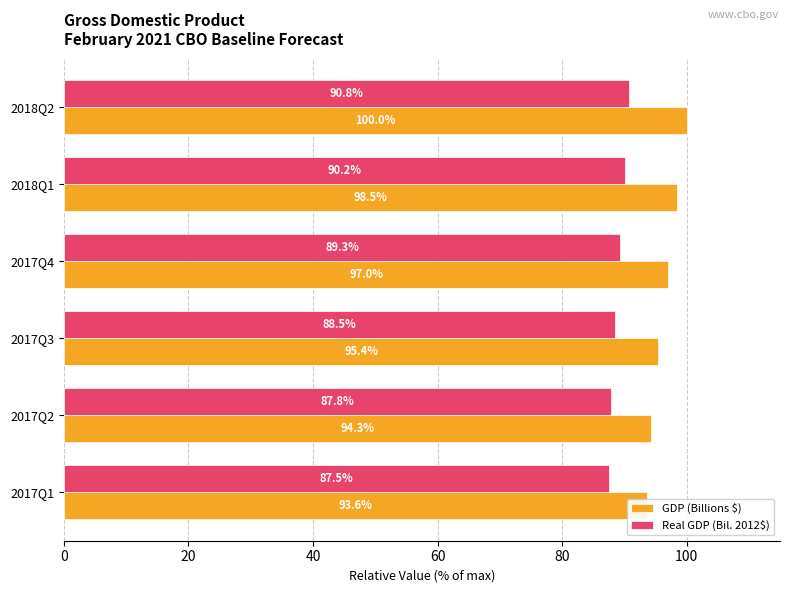

How many distinct data groups are displayed?

2